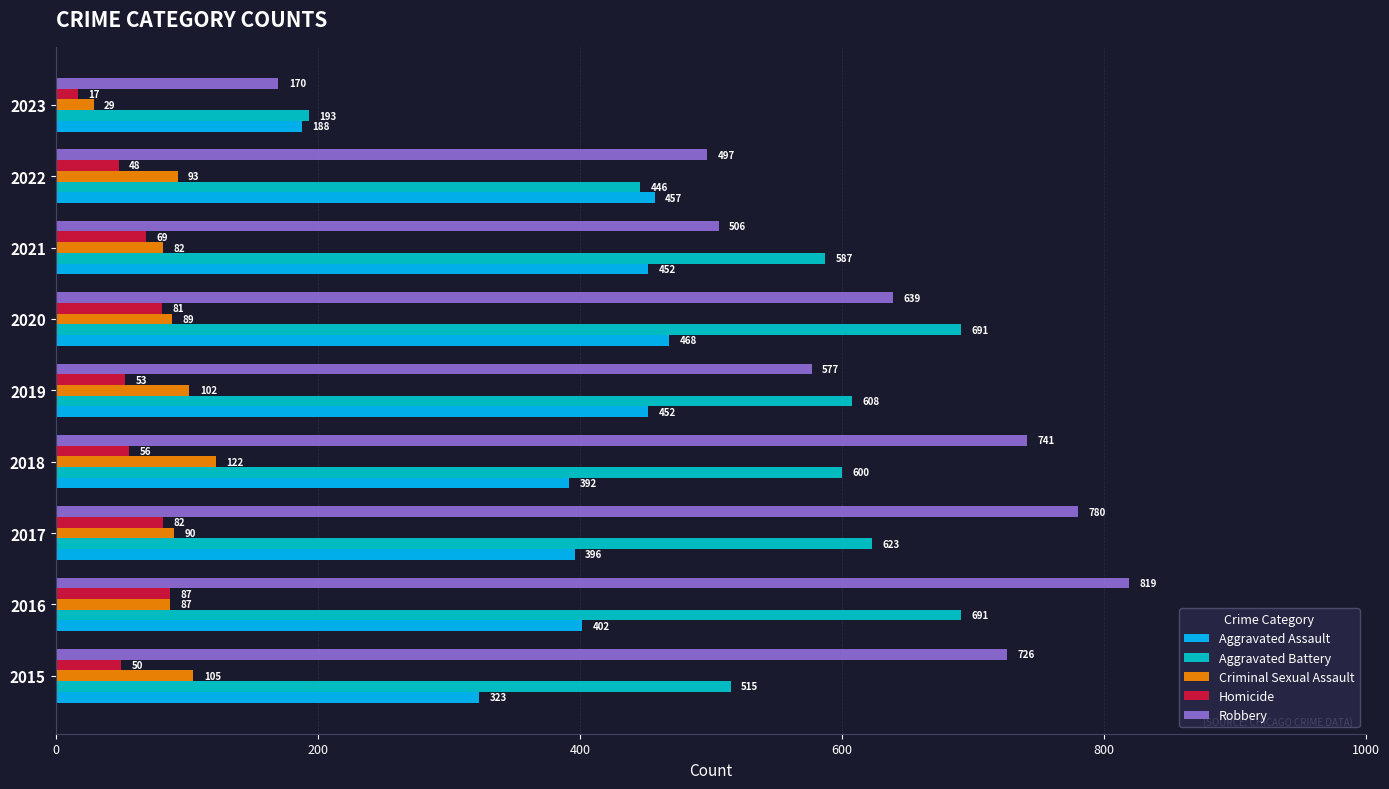

Which series has the largest total across all categories?

Robbery